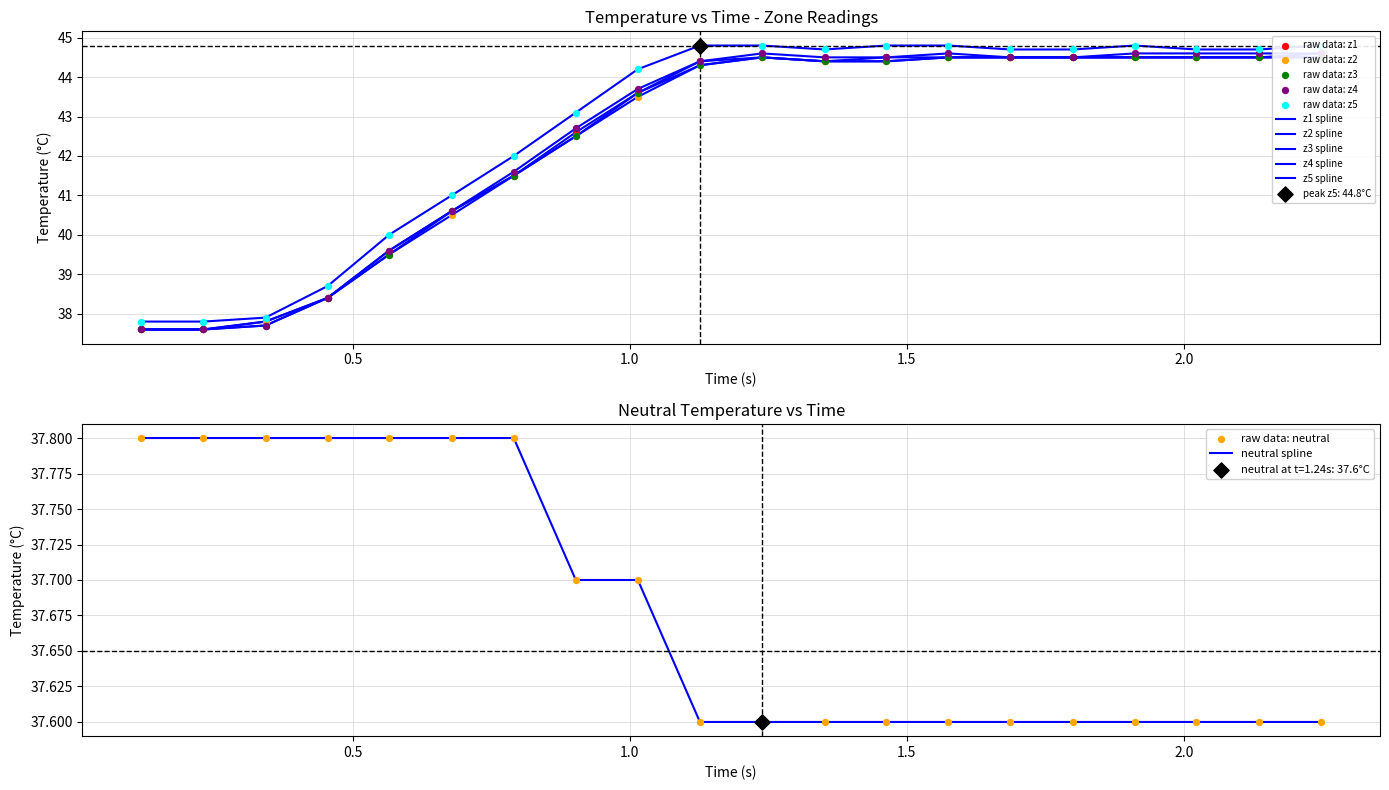

Which series contains the highest Y value?

z5